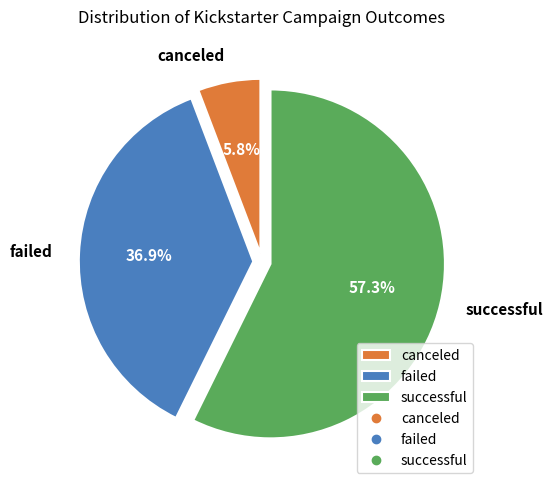

How many slices are in this pie chart?

3